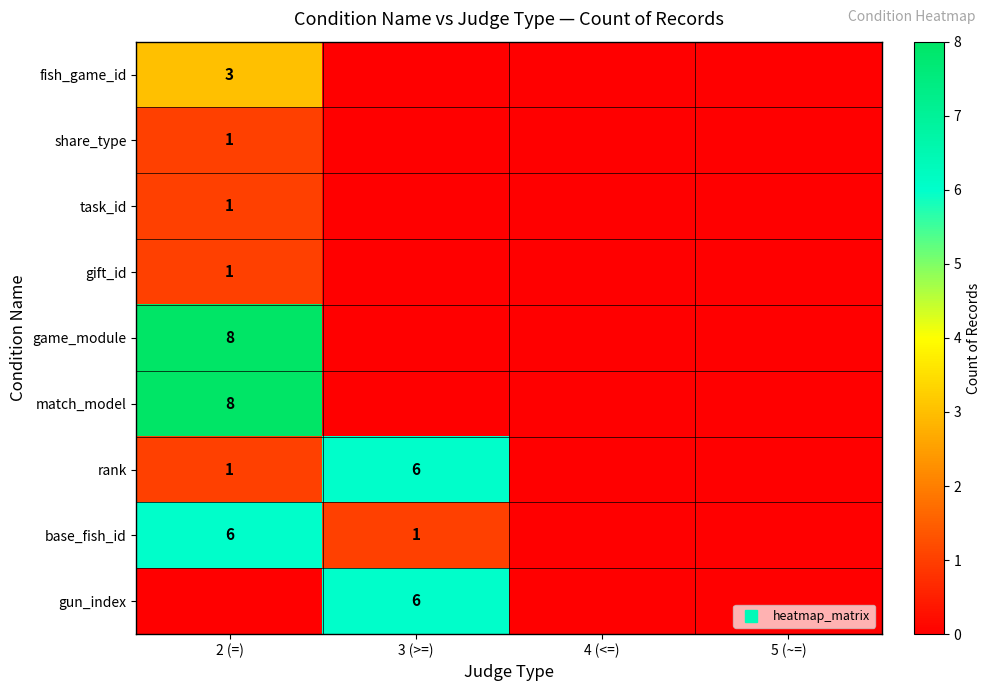

Which series has the largest range (max minus min)?

game_module